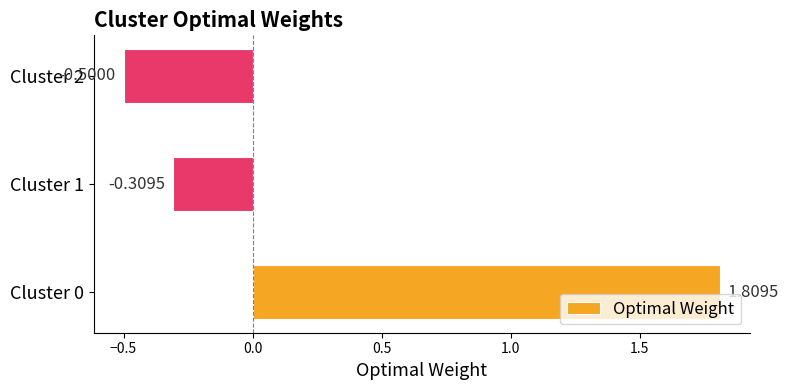

What is the sum of all values?

1.0